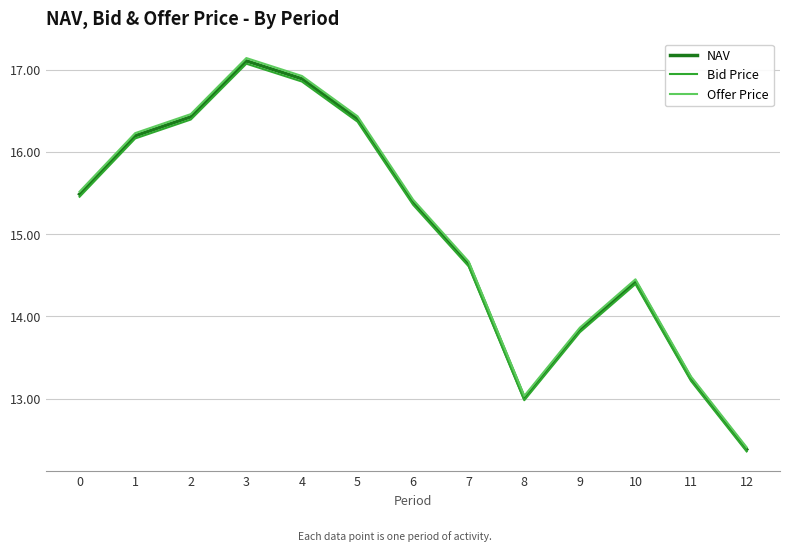

Reading left to right, what are all the values shown in this chart?

NAV: 0=15.5	1=16.2	2=16.4	3=17.1	4=16.9	5=16.4	6=15.4	7=14.6	8=13.0	9=13.8	10=14.4	11=13.2	12=12.4
Bid Price: 0=15.5	1=16.2	2=16.4	3=17.1	4=16.9	5=16.4	6=15.4	7=14.6	8=13.0	9=13.8	10=14.4	11=13.2	12=12.4
Offer Price: 0=15.5	1=16.2	2=16.5	3=17.1	4=16.9	5=16.4	6=15.4	7=14.7	8=13.0	9=13.9	10=14.5	11=13.3	12=12.4